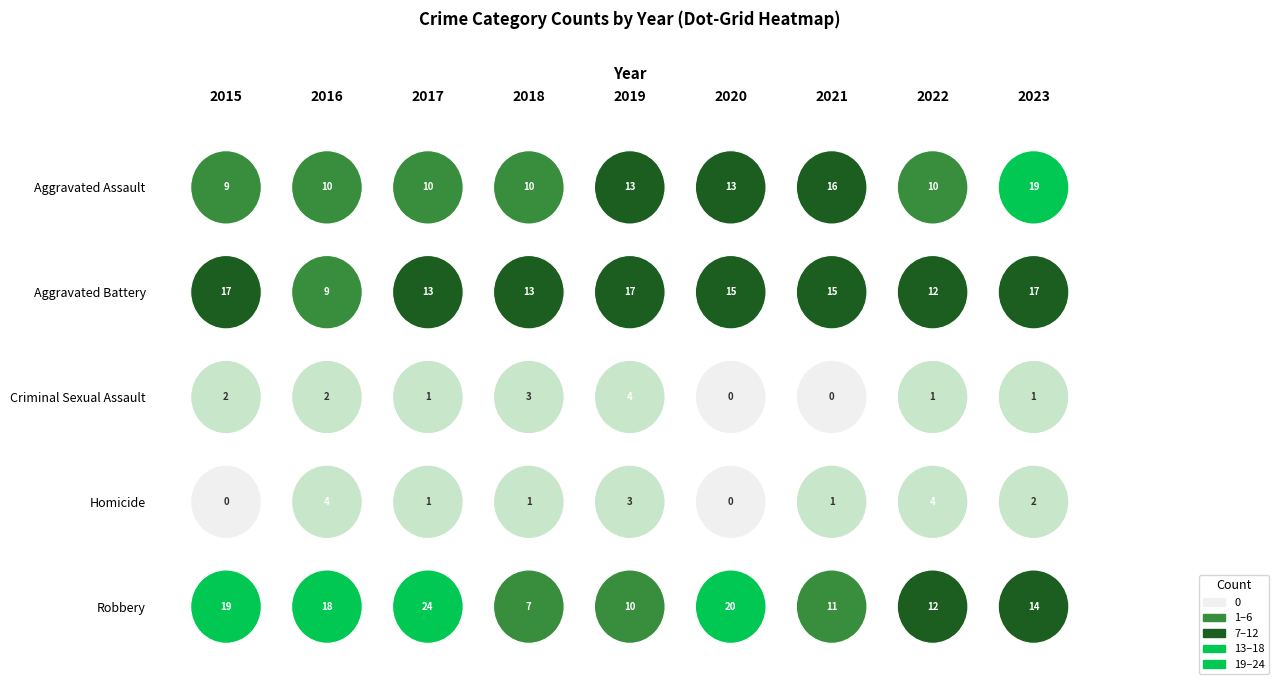

List the labels in order of Aggravated Assault value, smallest first.

2015, 2016, 2017, 2018, 2022, 2019, 2020, 2021, 2023